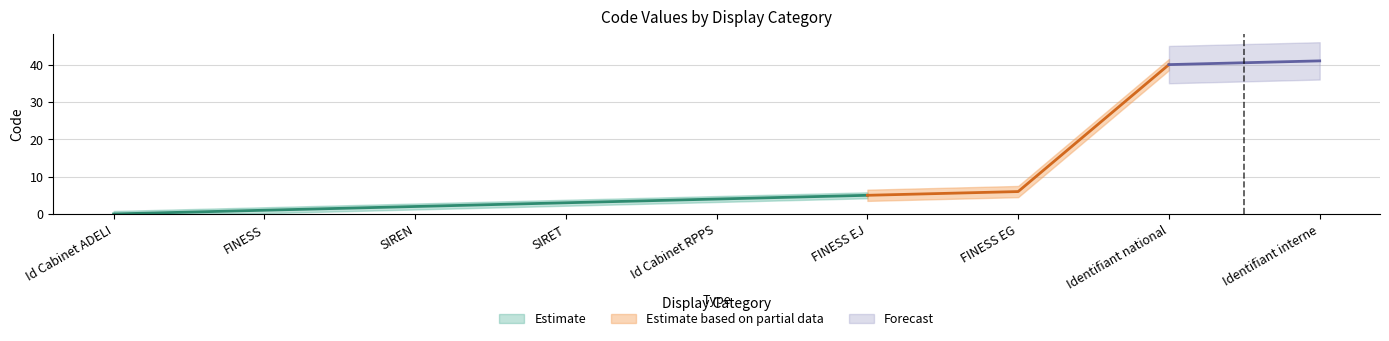

Read the value at FINESS EJ.

5